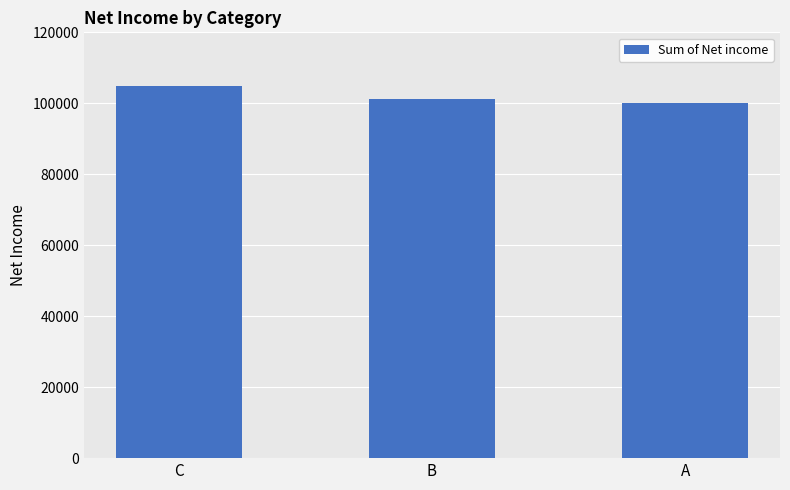

What is the average value?

101996.5